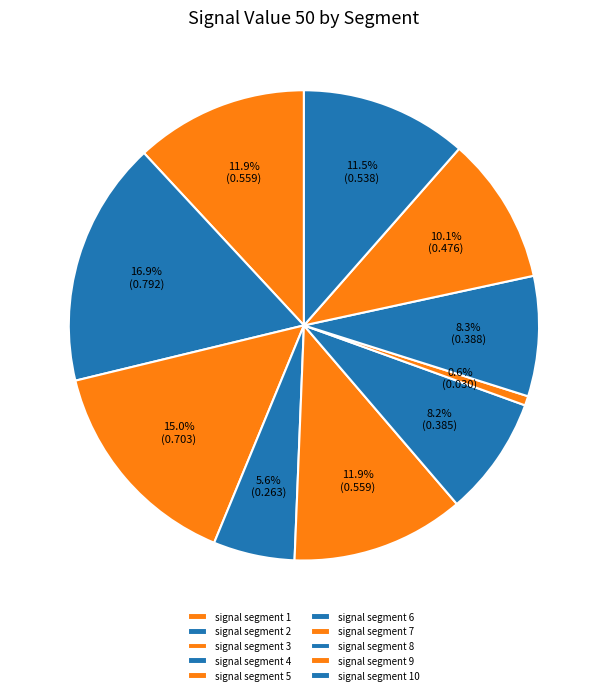

What percentage is the signal segment 3 slice, to the nearest percent?

15%